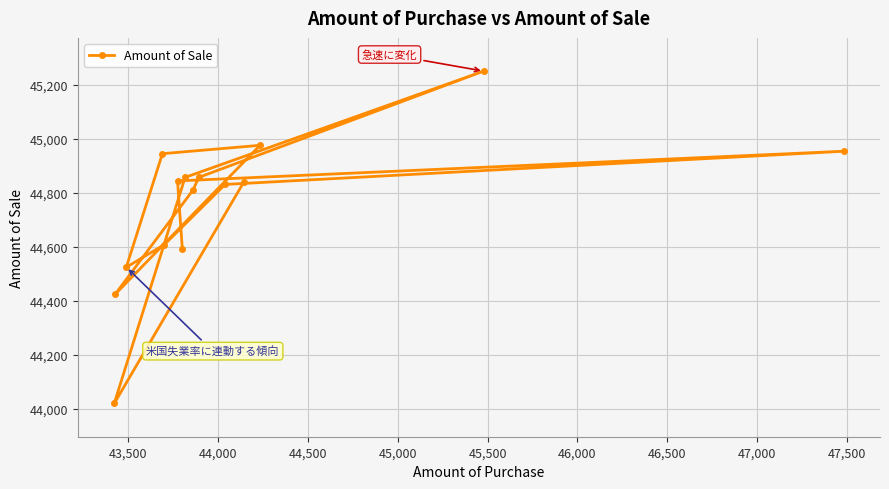

What is the difference between the maximum and minimum values?

1232